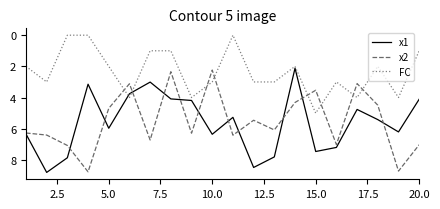

Does the chart have visible grid lines?

No